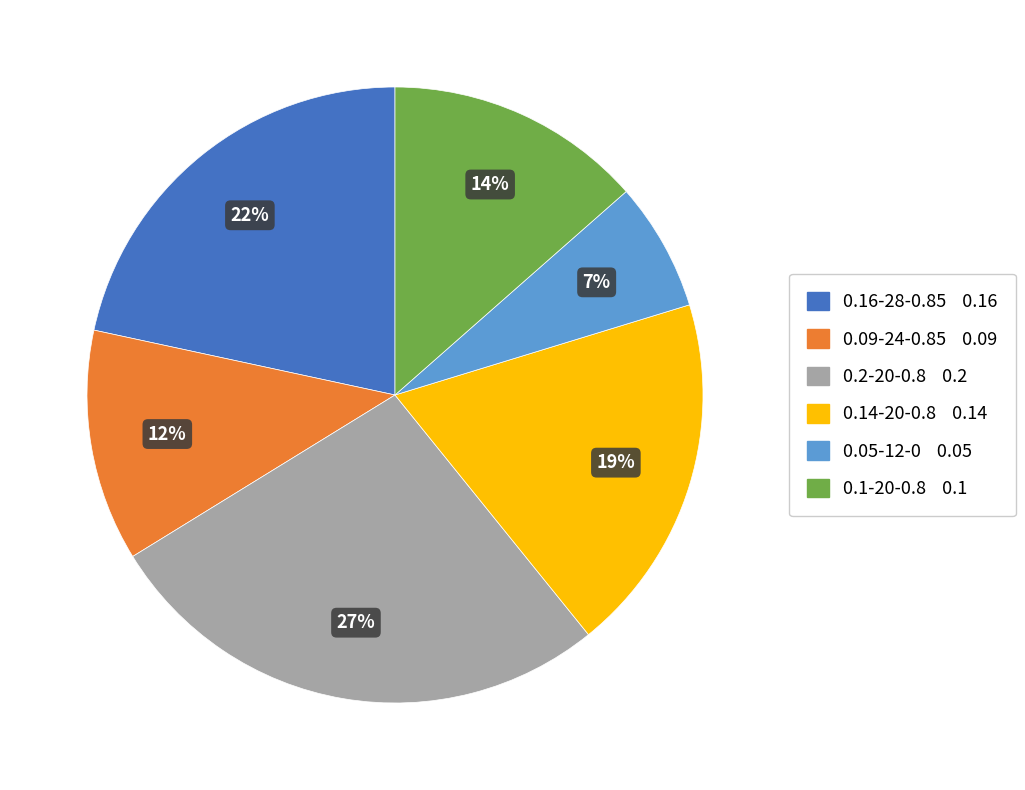

Which category has the smallest portion of the pie?

0.05-12-0